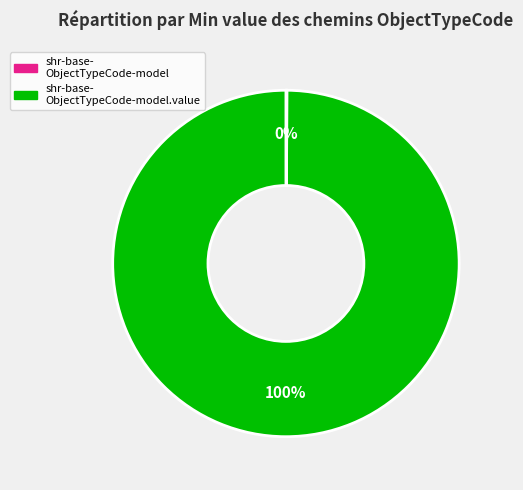

Is there any slice that represents more than half of the pie?

Yes